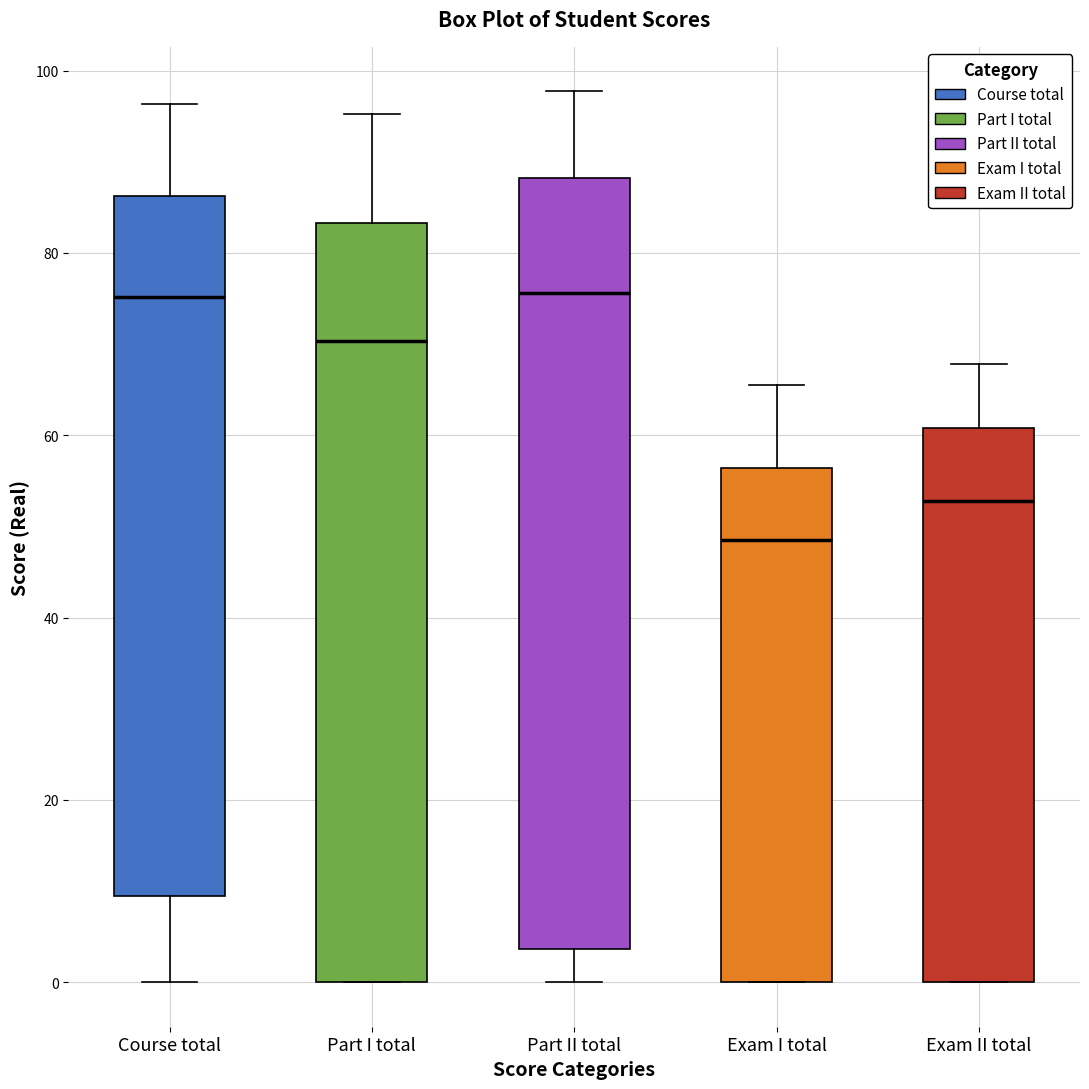

Where is the upper edge of the box for Part II total on the y-axis? The values are not printed on the chart, so give them approximately, as read against the axis.

88